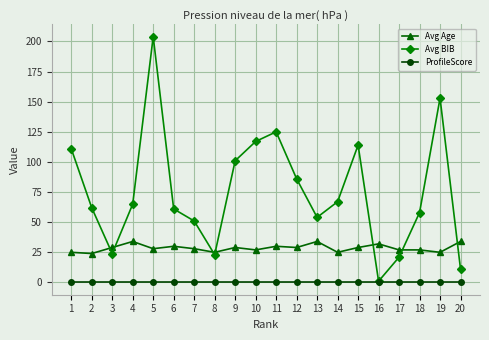

Which category has the highest value across all series?

5